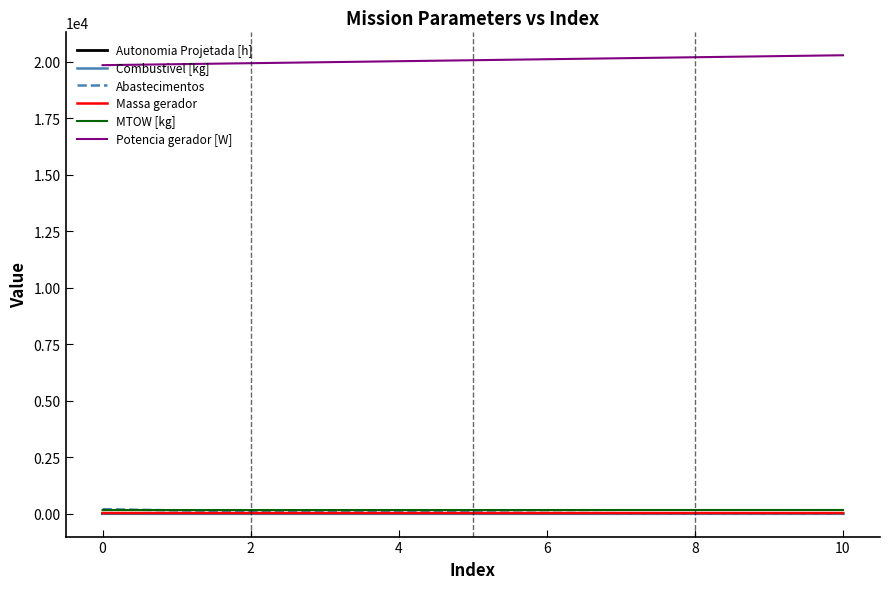

How many lines are shown in the chart?

6